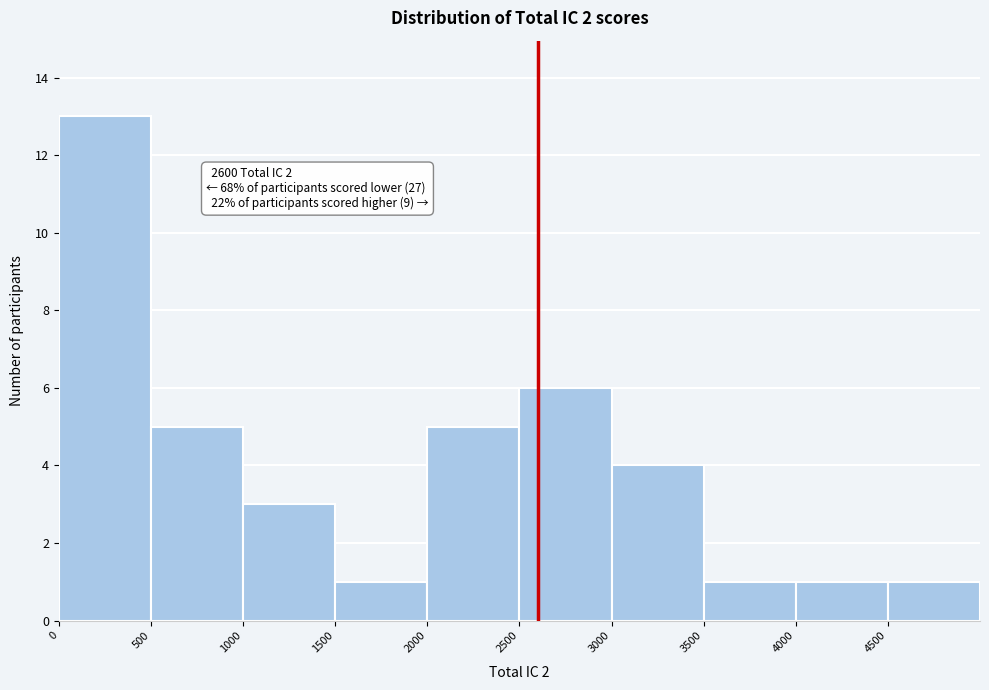

Which range on the x-axis has the tallest bar?

0 to 500